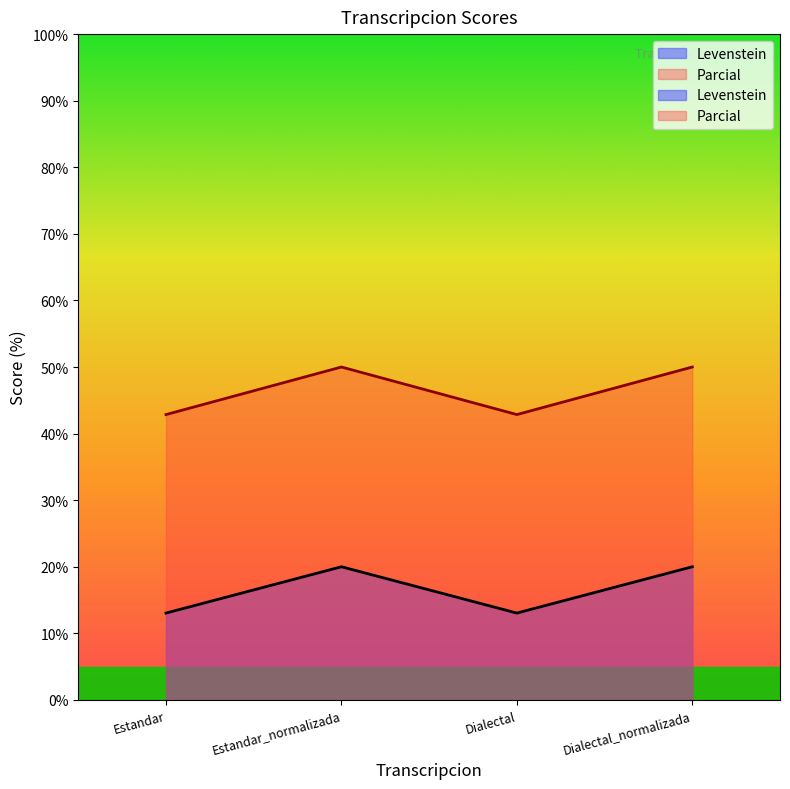

At which category is the sum across all series the highest?

Estandar_normalizada